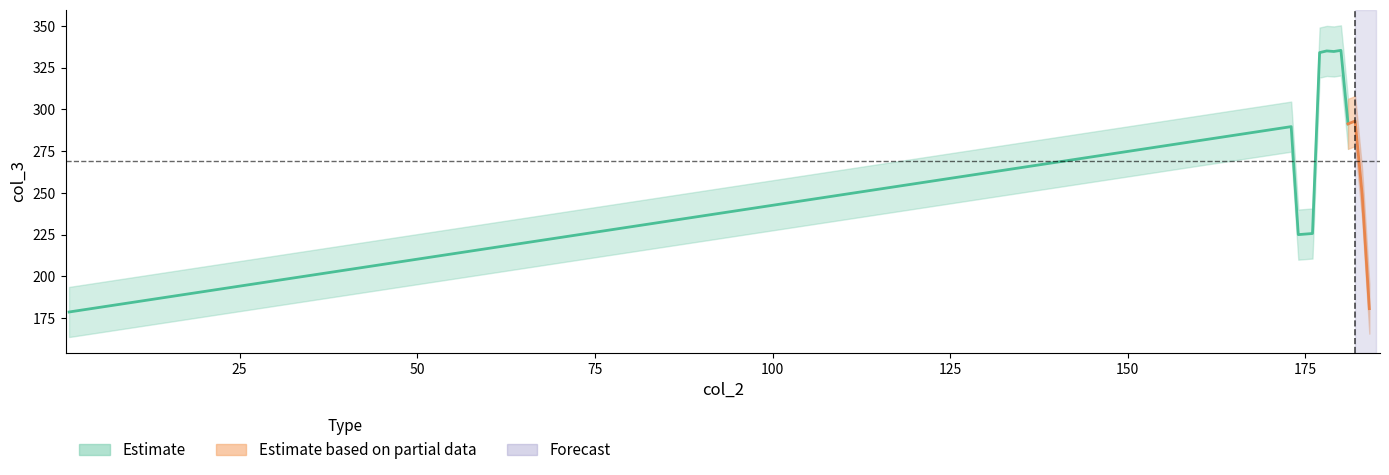

How many values exceed 333?

5